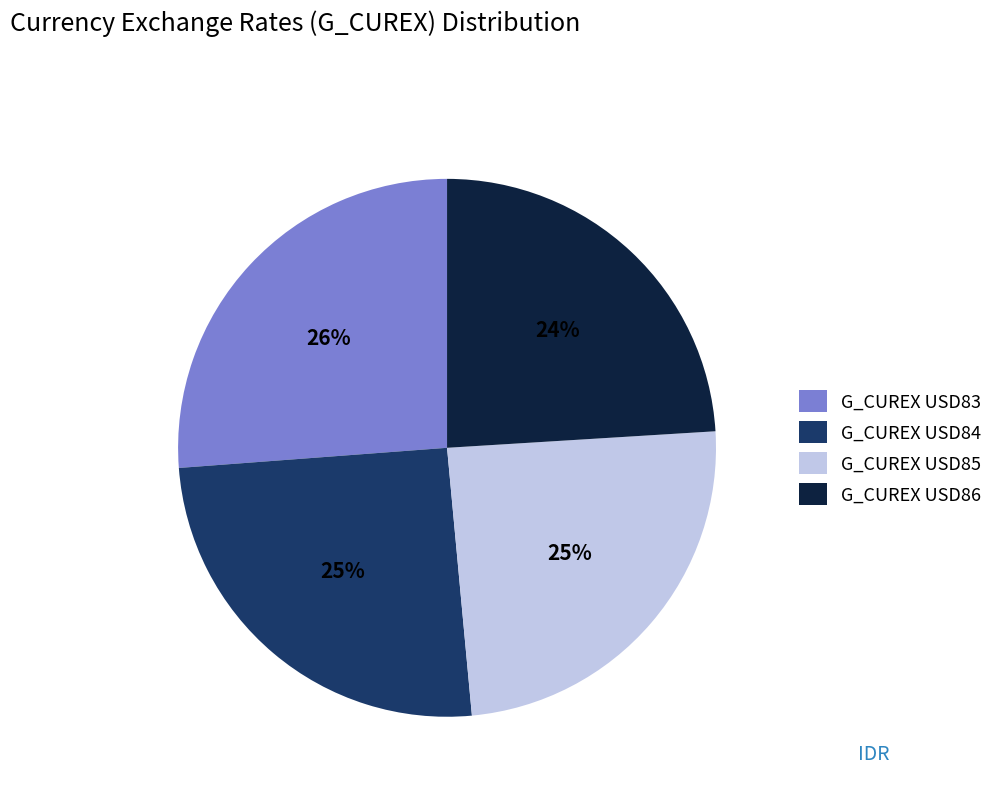

What percentage is the G_CUREX USD83 slice, to the nearest percent?

26%